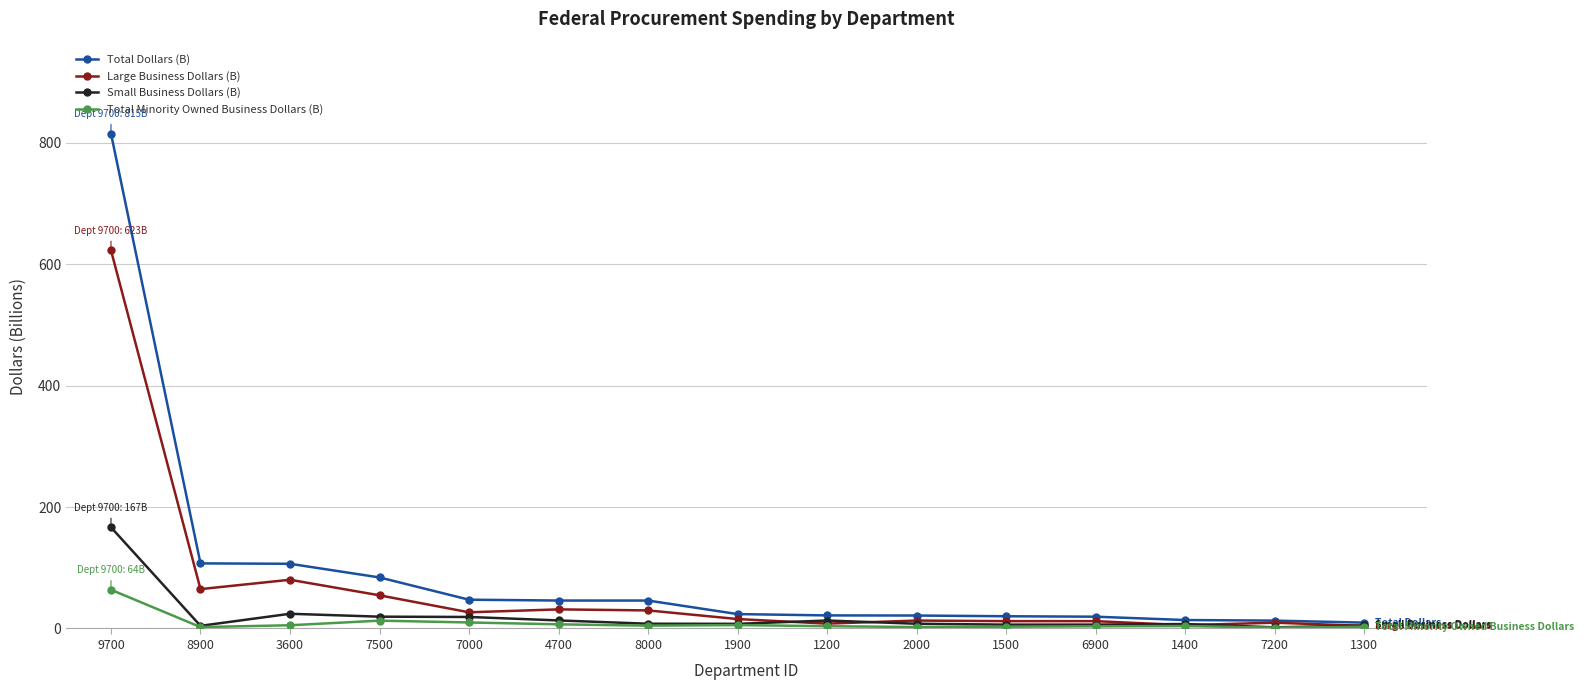

Which category has the highest value in the Total Dollars (B) series?

9700